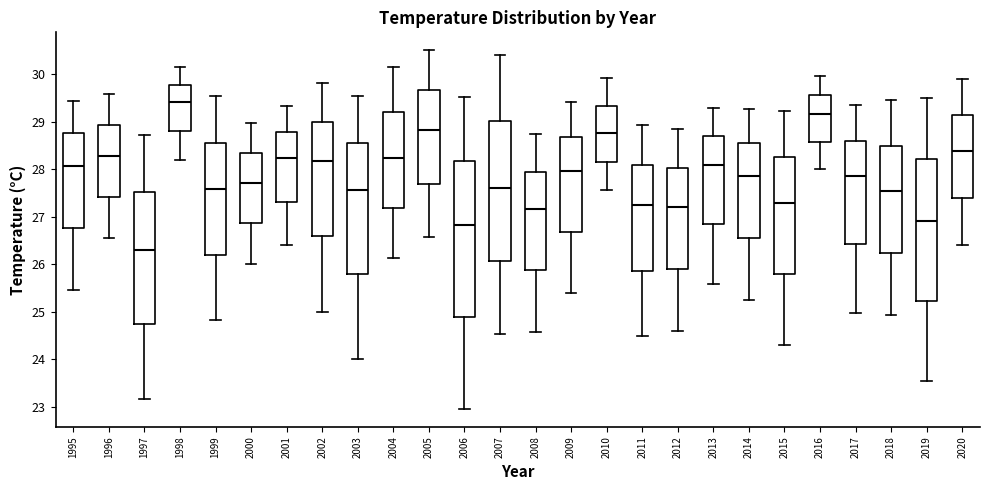

Reading left to right, read every box against the y-axis: the position of its median line, the range the box covers, and the ends of its whiskers. The values are not printed on the chart, so give them approximately, as read against the axis.

1995: median 28.1, box 26.8 to 28.8, whiskers 25.5 to 29.5
1996: median 28.3, box 27.4 to 28.9, whiskers 26.5 to 29.6
1997: median 26.3, box 24.7 to 27.5, whiskers 23.2 to 28.7
1998: median 29.4, box 28.8 to 29.8, whiskers 28.2 to 30.1
1999: median 27.6, box 26.2 to 28.6, whiskers 24.8 to 29.5
2000: median 27.7, box 26.9 to 28.3, whiskers 26.0 to 29.0
2001: median 28.2, box 27.3 to 28.8, whiskers 26.4 to 29.3
2002: median 28.2, box 26.6 to 29.0, whiskers 25.0 to 29.8
2003: median 27.6, box 25.8 to 28.6, whiskers 24.0 to 29.5
2004: median 28.2, box 27.2 to 29.2, whiskers 26.1 to 30.2
2005: median 28.8, box 27.7 to 29.7, whiskers 26.6 to 30.5
2006: median 26.8, box 24.9 to 28.2, whiskers 23.0 to 29.5
2007: median 27.6, box 26.1 to 29.0, whiskers 24.5 to 30.4
2008: median 27.2, box 25.9 to 27.9, whiskers 24.6 to 28.7
2009: median 28.0, box 26.7 to 28.7, whiskers 25.4 to 29.4
2010: median 28.8, box 28.2 to 29.3, whiskers 27.6 to 29.9
2011: median 27.3, box 25.9 to 28.1, whiskers 24.5 to 28.9
2012: median 27.2, box 25.9 to 28.0, whiskers 24.6 to 28.8
2013: median 28.1, box 26.8 to 28.7, whiskers 25.6 to 29.3
2014: median 27.9, box 26.6 to 28.6, whiskers 25.3 to 29.3
2015: median 27.3, box 25.8 to 28.3, whiskers 24.3 to 29.2
2016: median 29.2, box 28.6 to 29.6, whiskers 28.0 to 30.0
2017: median 27.9, box 26.4 to 28.6, whiskers 25.0 to 29.4
2018: median 27.5, box 26.2 to 28.5, whiskers 24.9 to 29.5
2019: median 26.9, box 25.2 to 28.2, whiskers 23.5 to 29.5
2020: median 28.4, box 27.4 to 29.1, whiskers 26.4 to 29.9